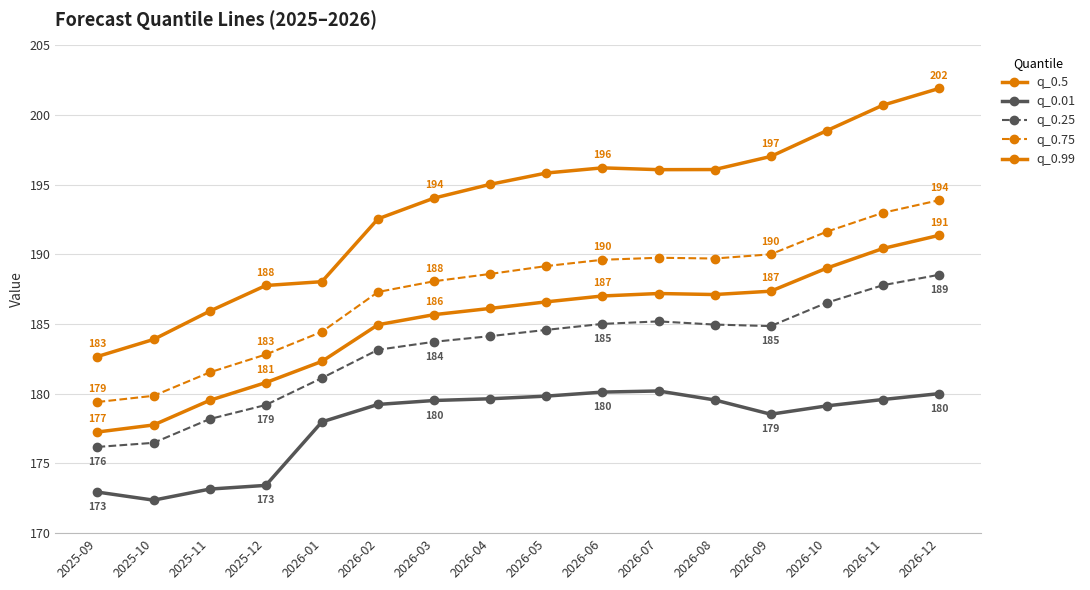

Count the number of categories in the chart.

16